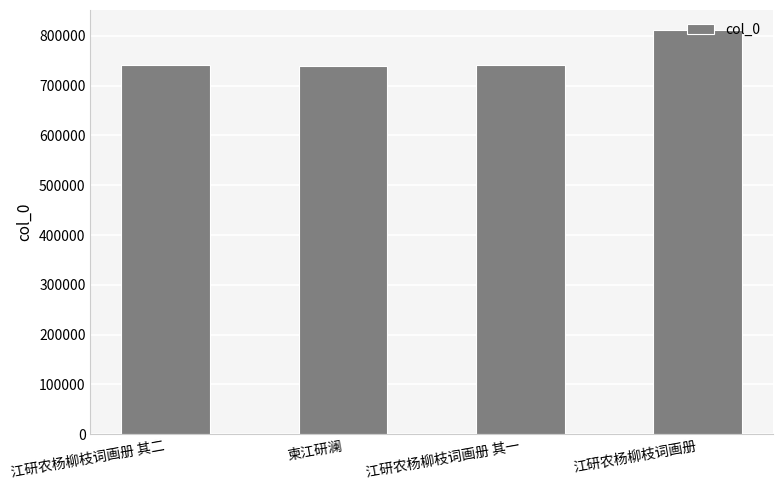

What is the average value?

758318